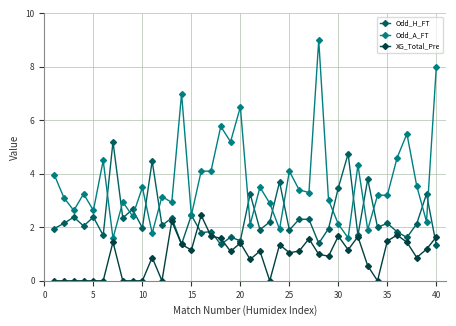

What is the value of the Odd_A_FT point at the 35th from the left?

3.2